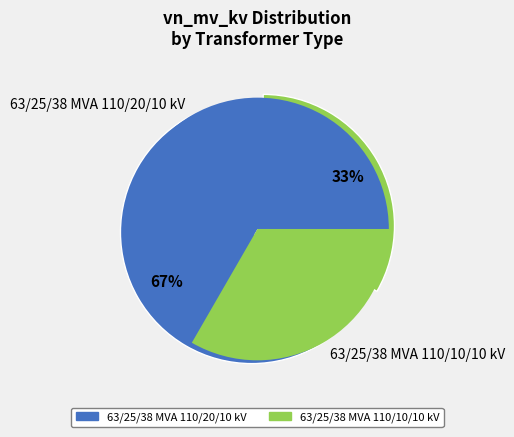

Which category has the biggest portion of the pie?

63/25/38 MVA 110/20/10 kV